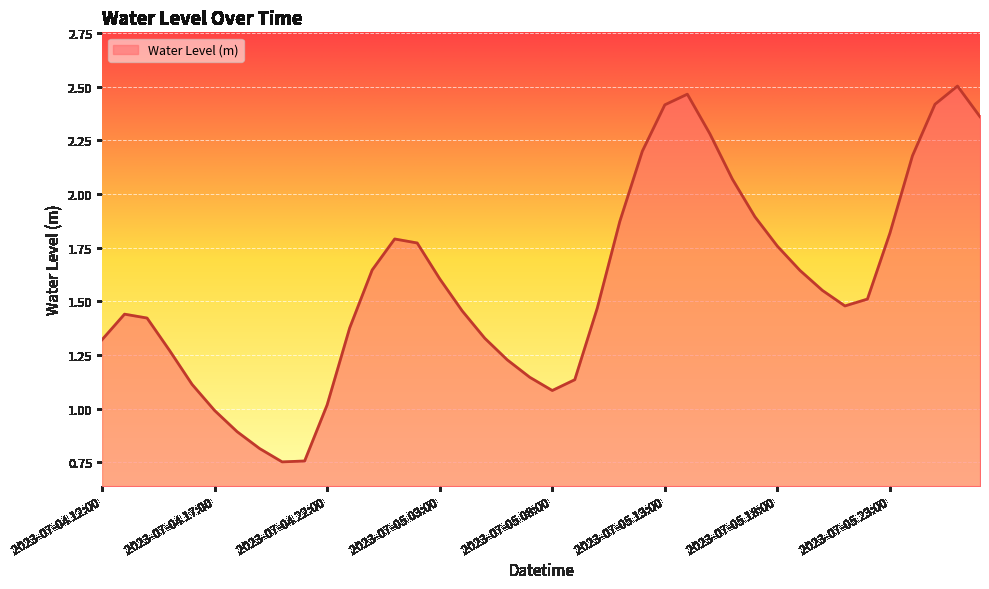

How many lines are shown in the chart?

1